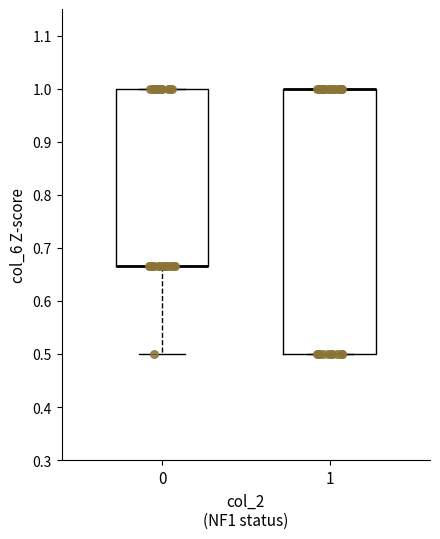

Where is the upper edge of the box at x = 1 on the y-axis? The values are not printed on the chart, so give them approximately, as read against the axis.

1.00